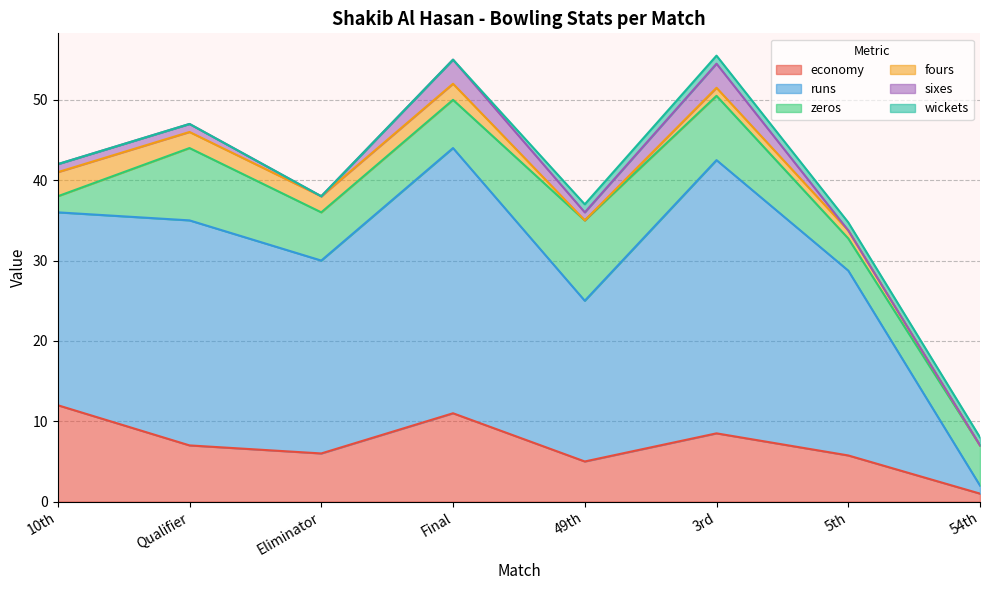

What is the spread (max minus min) of values at 10th?

24.0